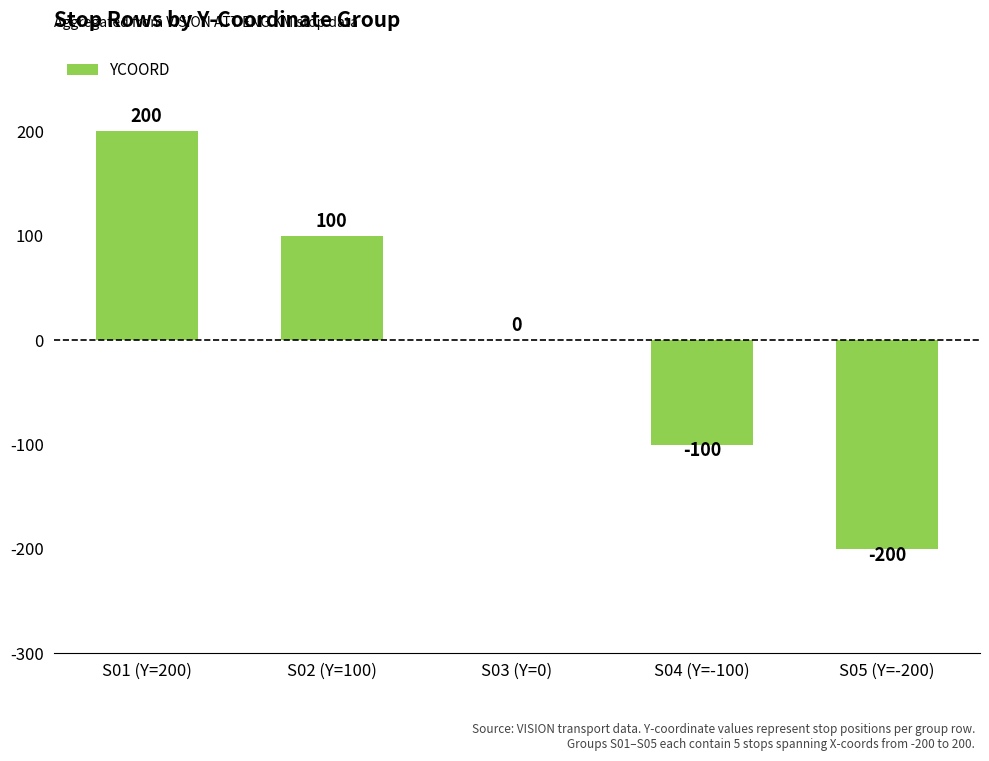

What is the sum of the values at S01 (Y=200) and S03 (Y=0)?

200